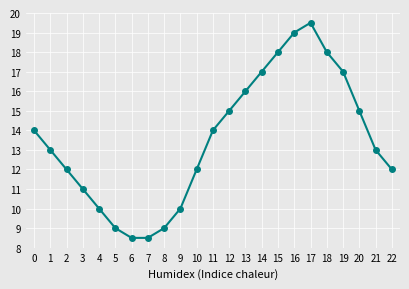

How many points are higher than both their immediate neighbors (excluding endpoints)?

1